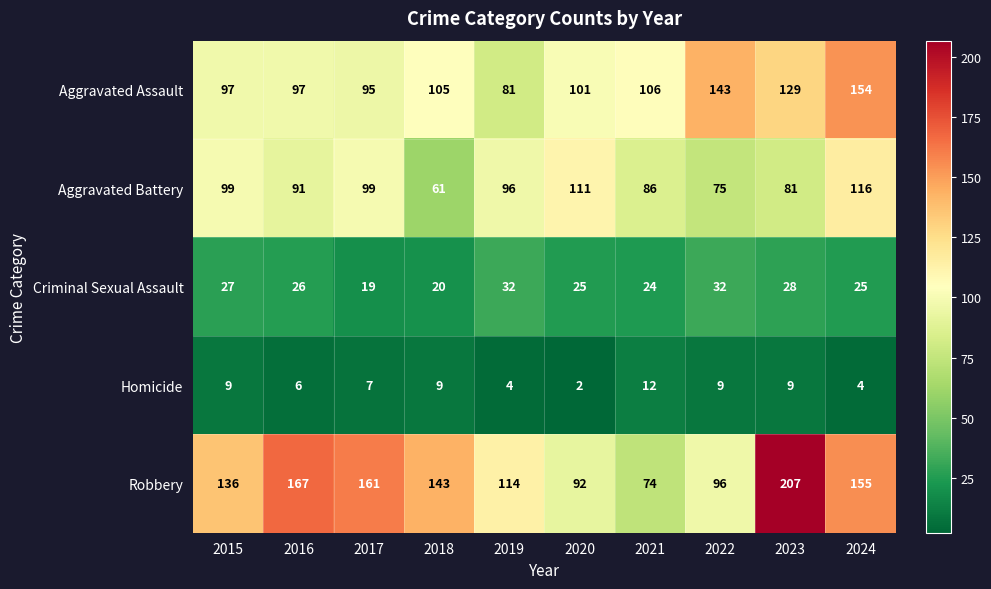

How many categories are shown in the chart?

10